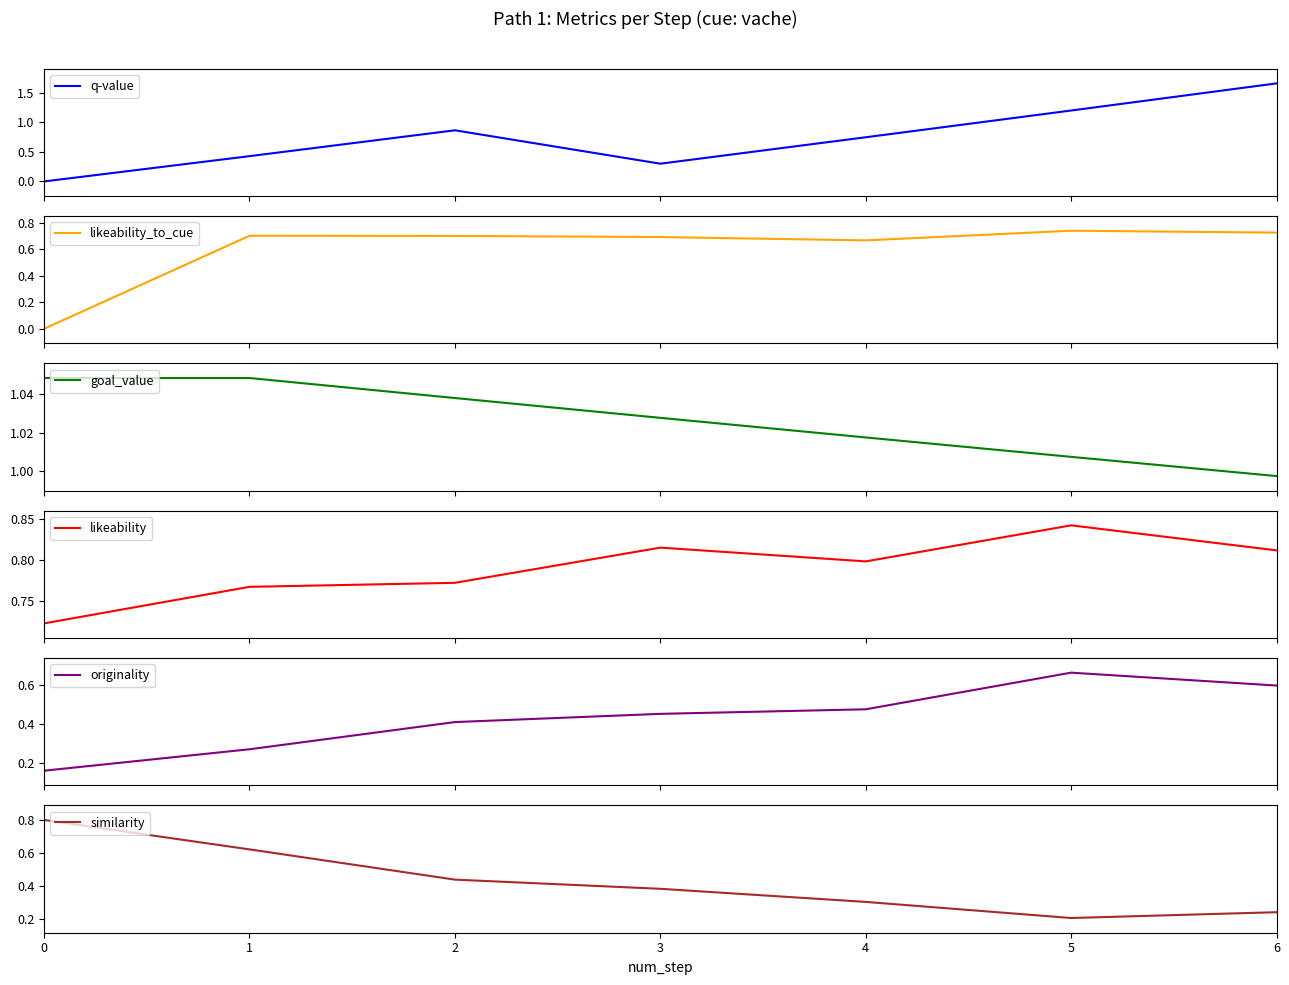

Between 2 and 3, which is larger?

2